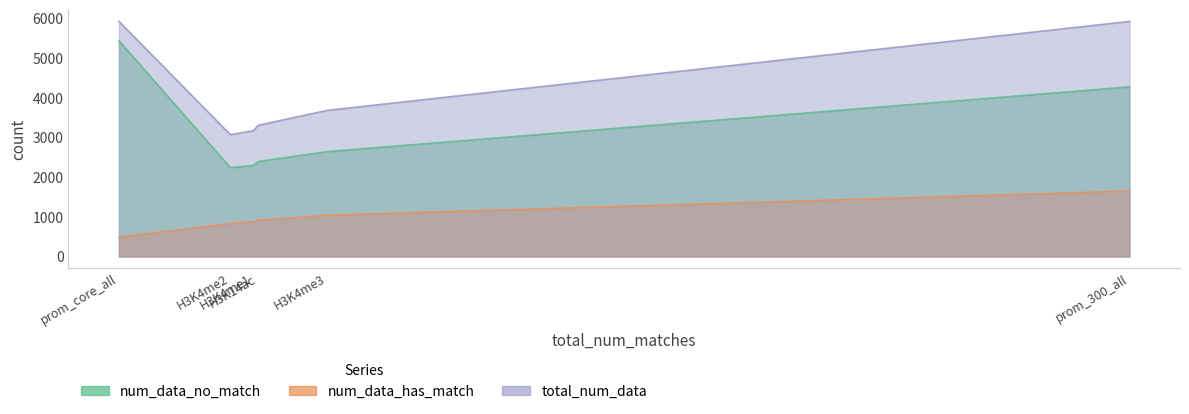

List the labels in order of num_data_no_match value, largest first.

prom_core_all, prom_300_all, H3K4me3, H3K14ac, H3K4me1, H3K4me2